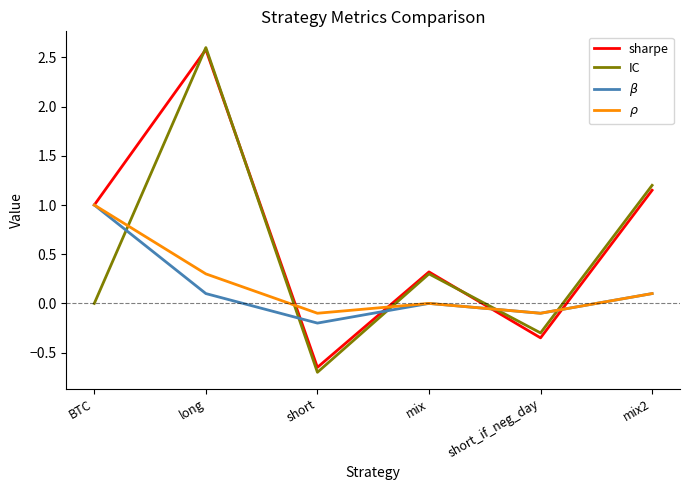

At which label does IC reach its minimum?

short